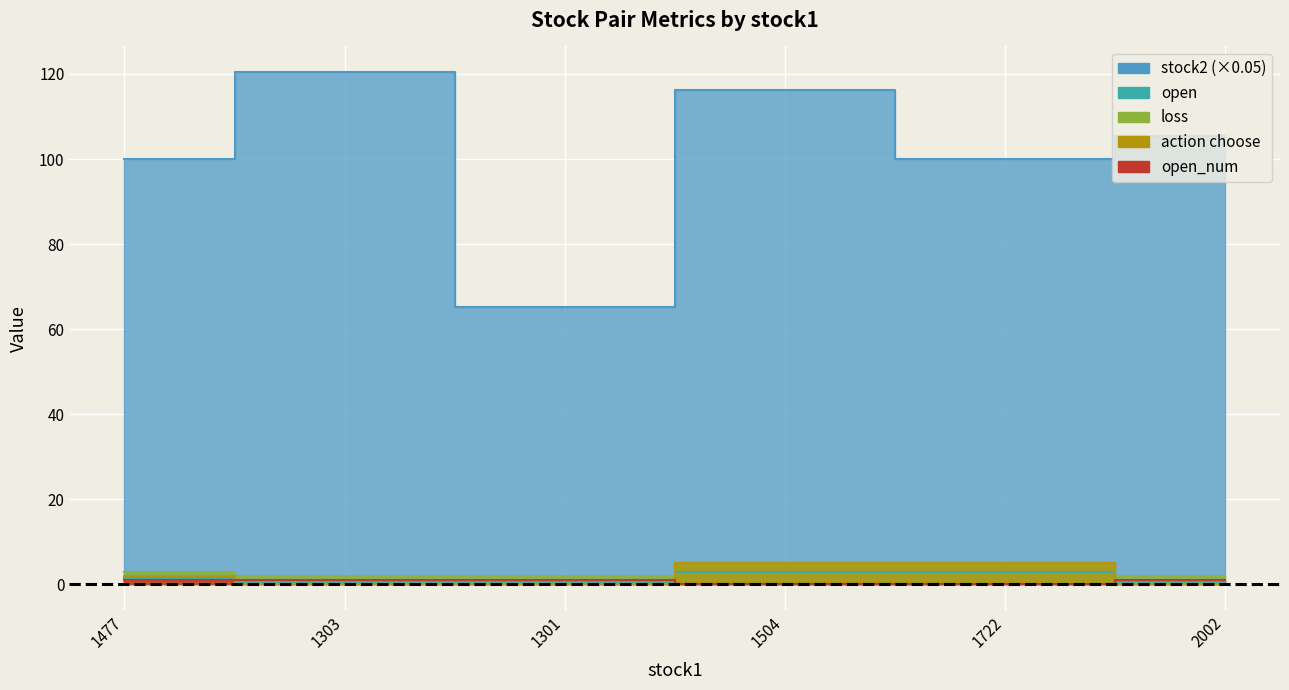

At how many categories does at least one series exceed 108?

2